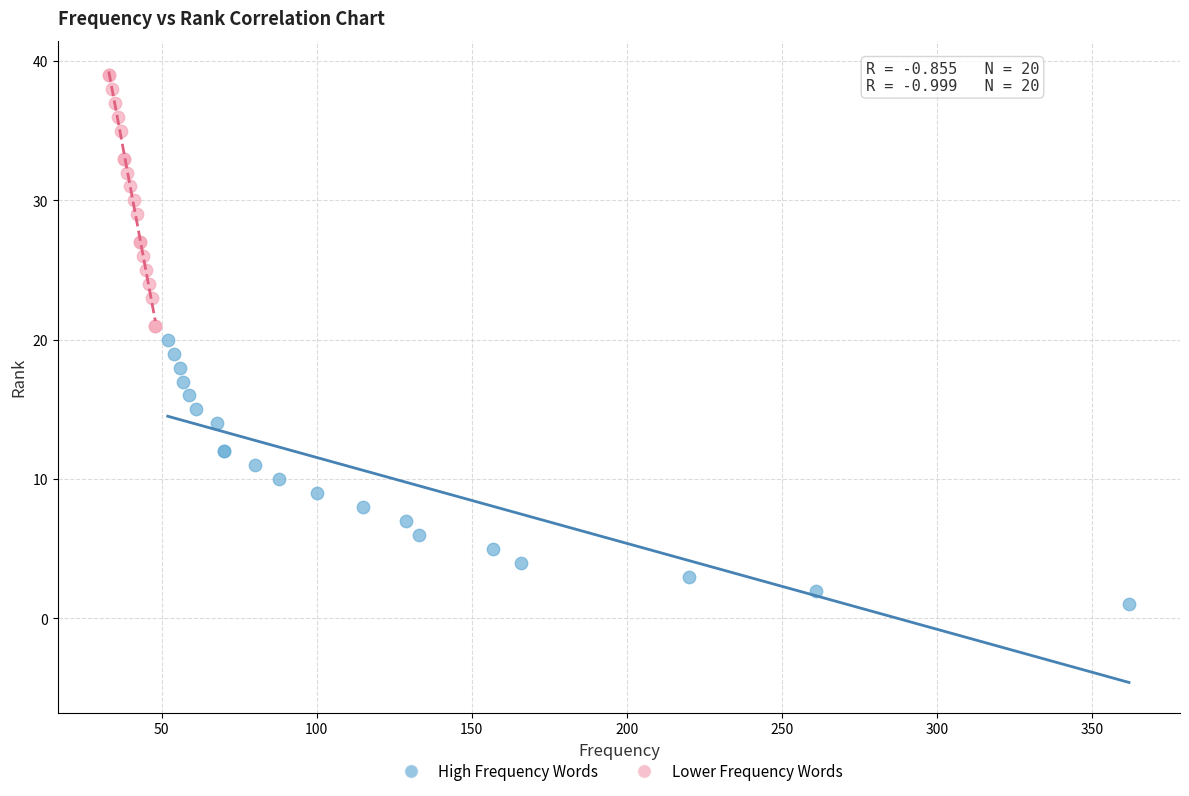

Which series reaches the minimum Y coordinate?

High Frequency Words